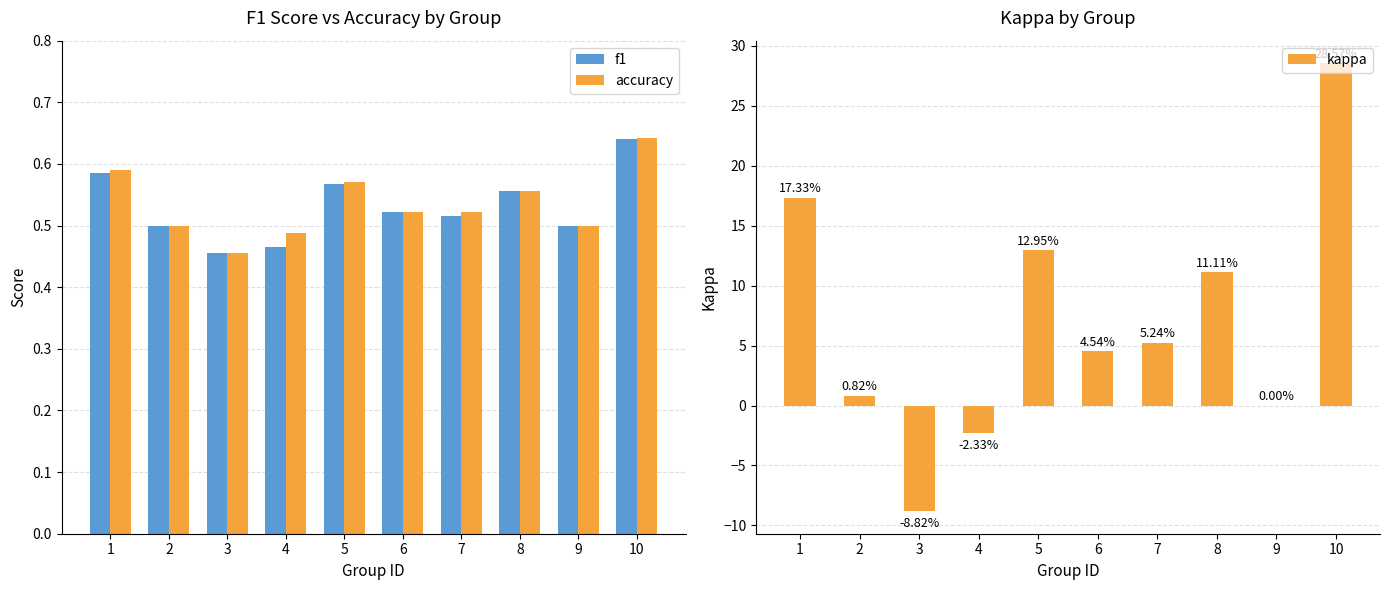

What is the smallest value displayed?

-8.8